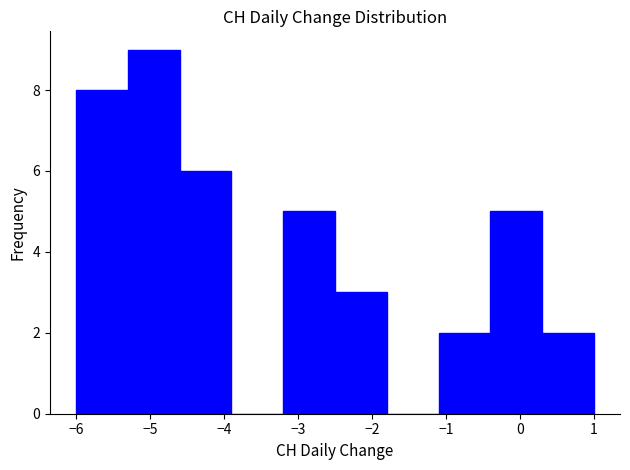

Which range on the x-axis has the tallest bar?

-5.3 to -4.6